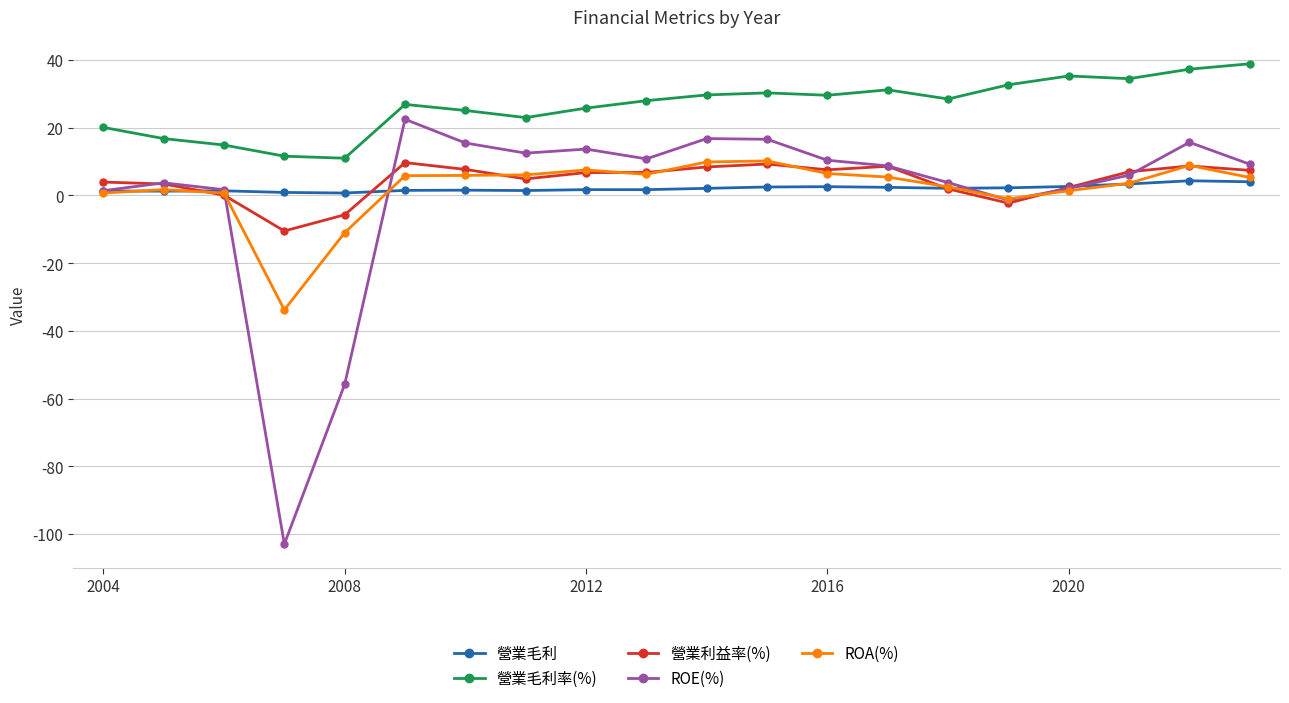

True or false: 營業毛利率(%) and 營業毛利 intersect in this chart.

False